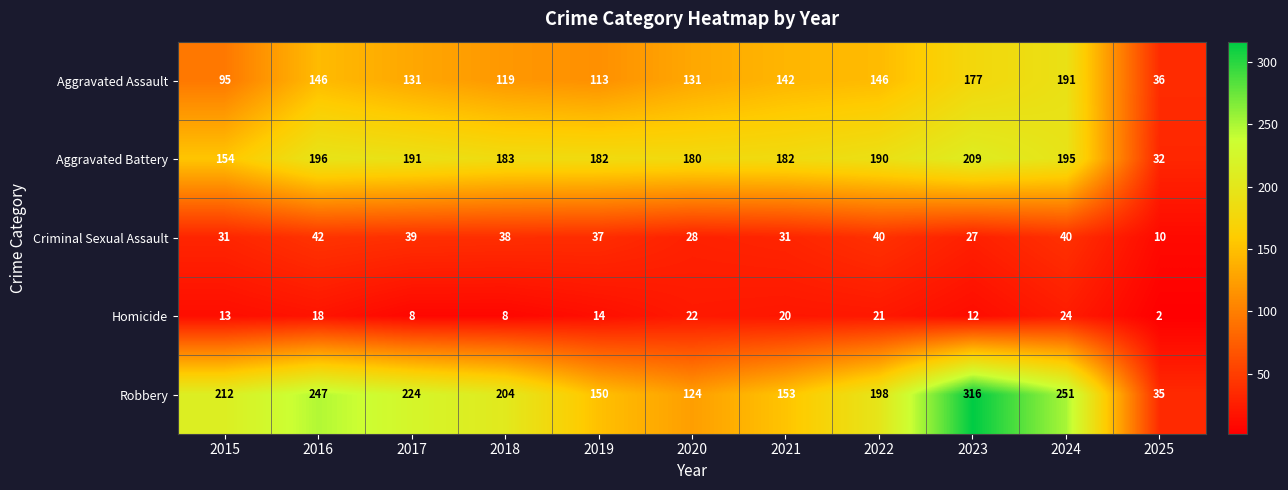

Between 2015 and 2022, which series saw the biggest shift?

Aggravated Assault